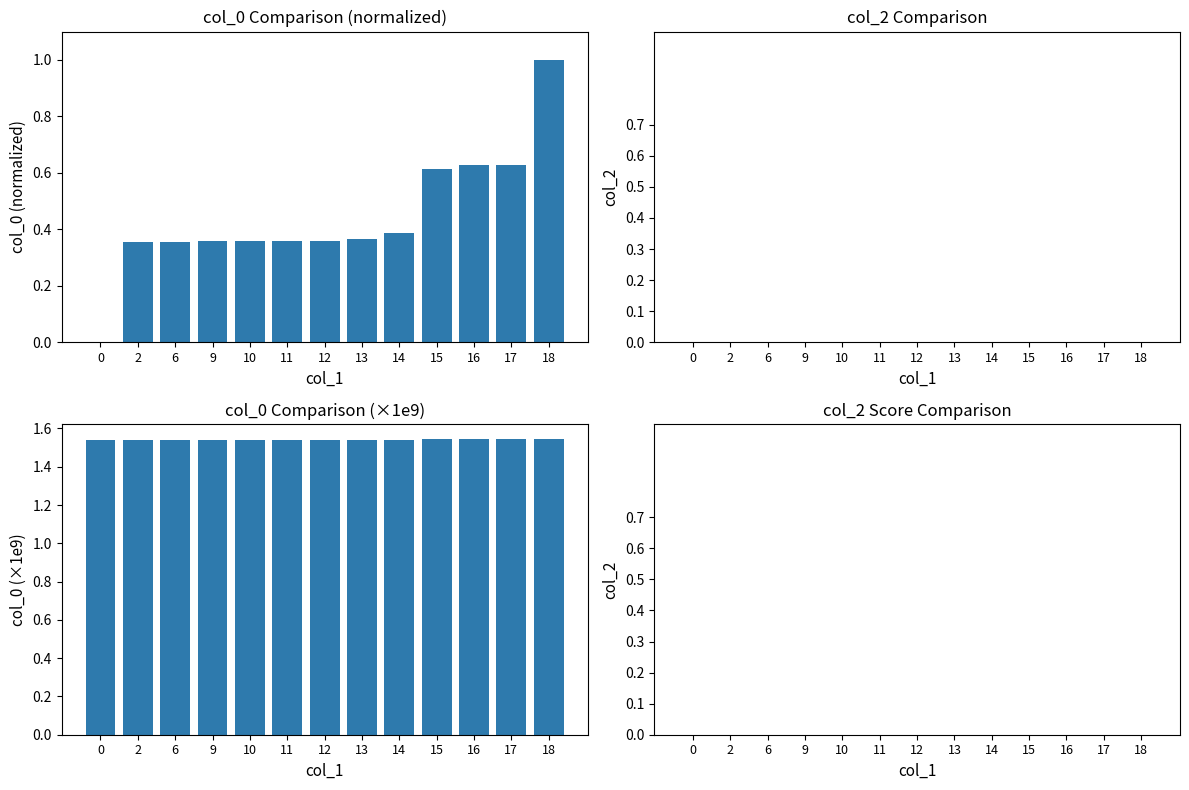

Between 12 and 14, which series saw the biggest shift?

col_0 (normalized)